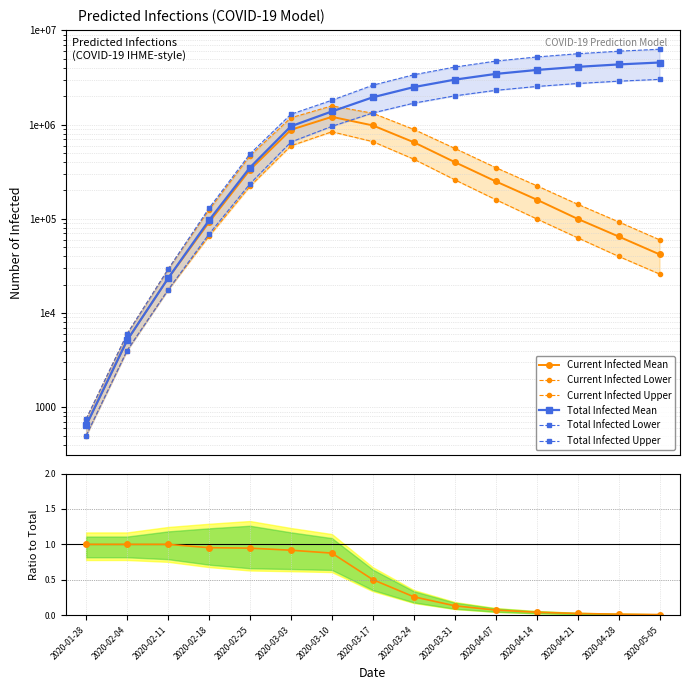

Rank the categories by predicted_total_infected_lower value from highest to lowest.

2020-05-05, 2020-04-28, 2020-04-21, 2020-04-14, 2020-04-07, 2020-03-31, 2020-03-24, 2020-03-17, 2020-03-10, 2020-03-03, 2020-02-25, 2020-02-18, 2020-02-11, 2020-02-04, 2020-01-28